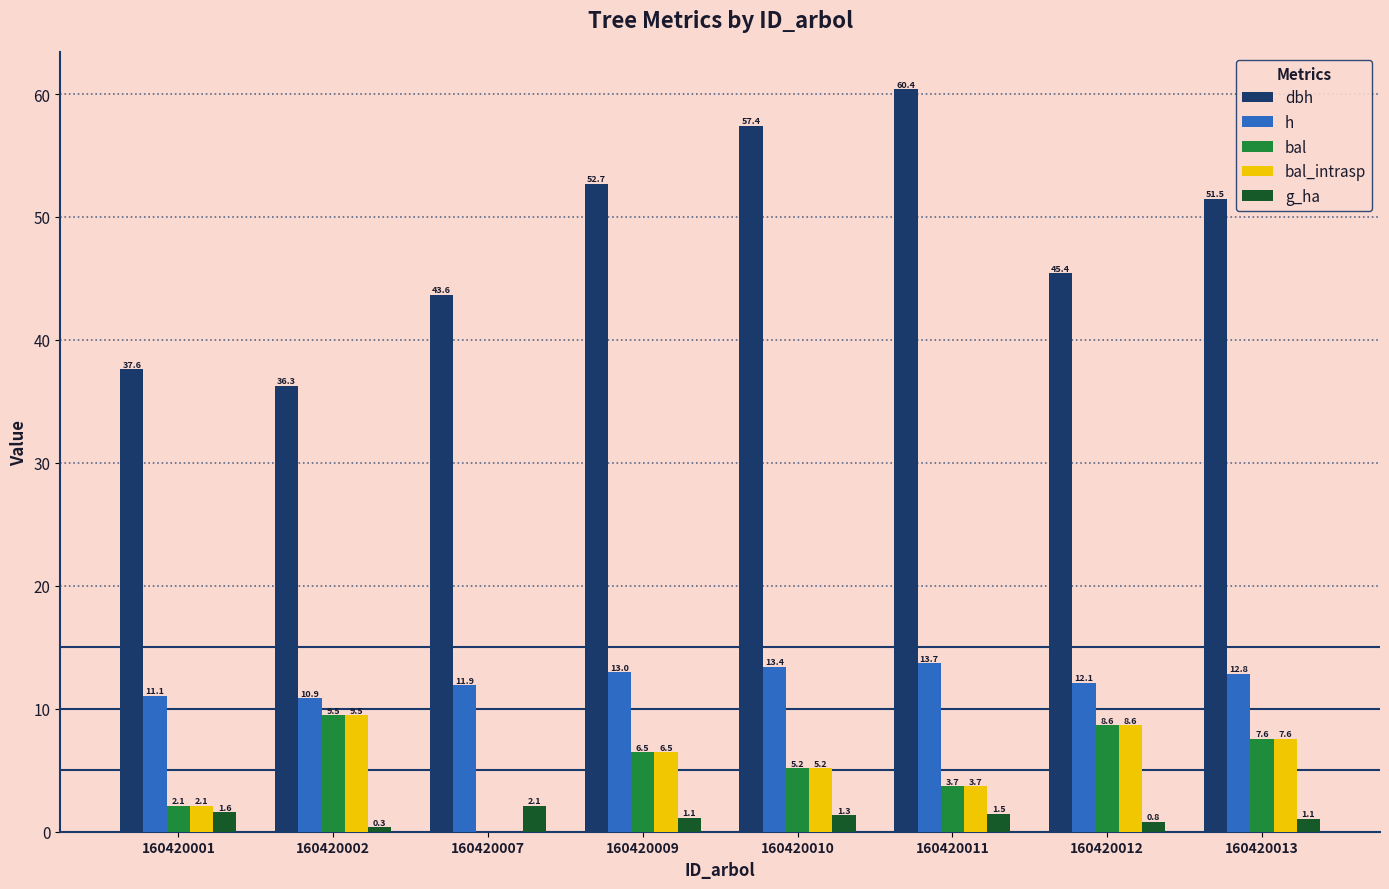

What is the maximum value shown in the chart?

60.4